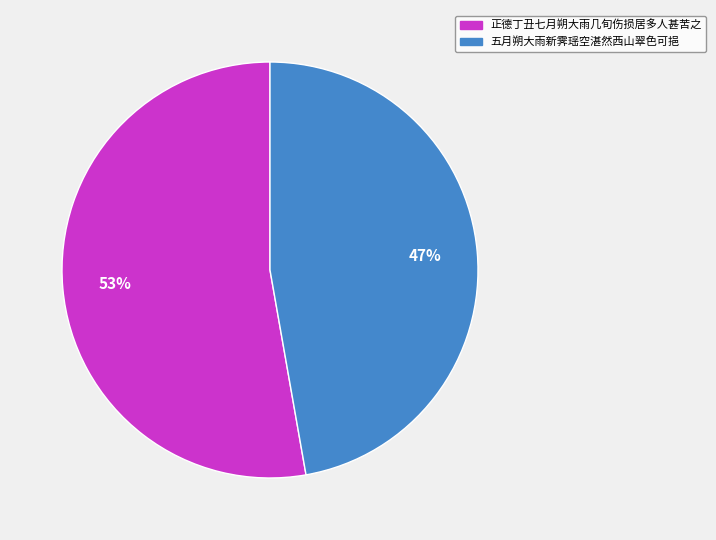

To the nearest percent, what is the combined percentage of 五月朔大雨新霁瑶空湛然西山翠色可挹 and 正德丁丑七月朔大雨几旬伤损居多人甚苦之?

100%